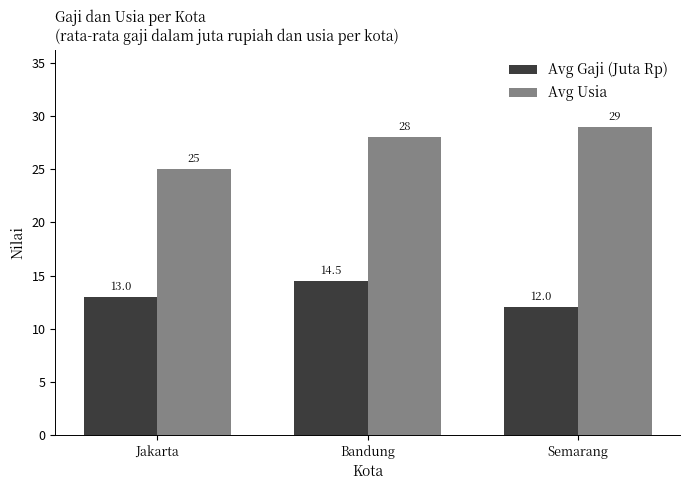

What is the label of the 3rd bar from the right?

Jakarta